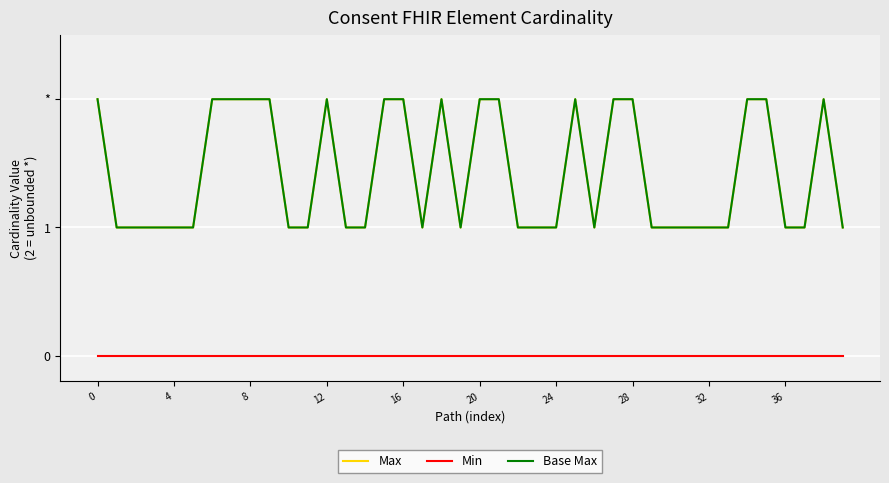

What is the label of the 36th point from the left?

35